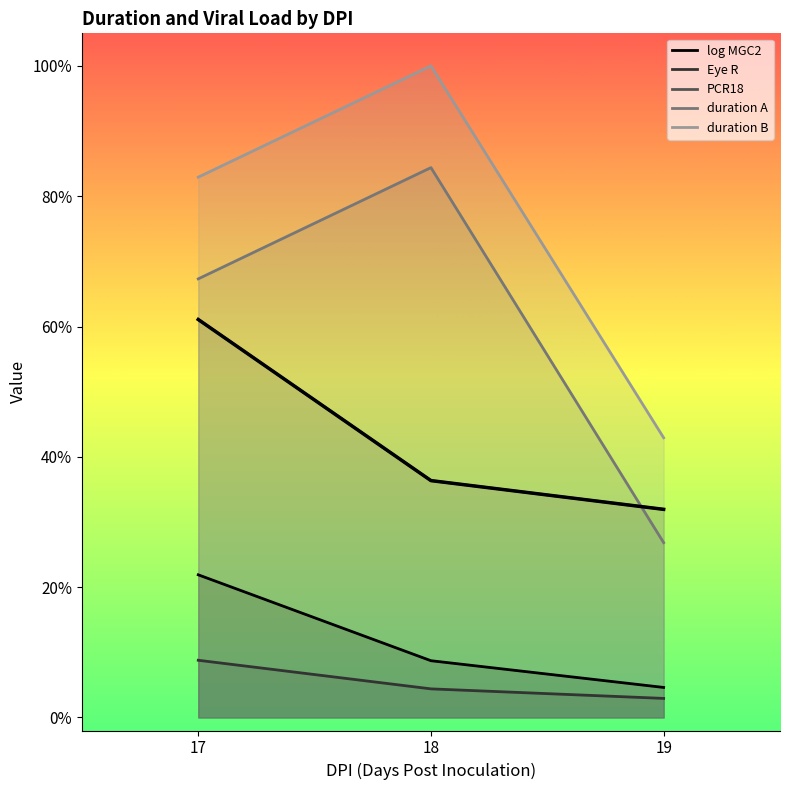

Where is Eye R nearest to the value 5?

18